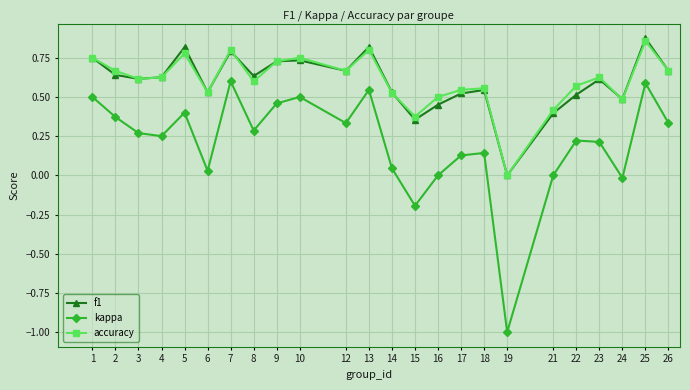

At which label does accuracy reach its minimum?

19